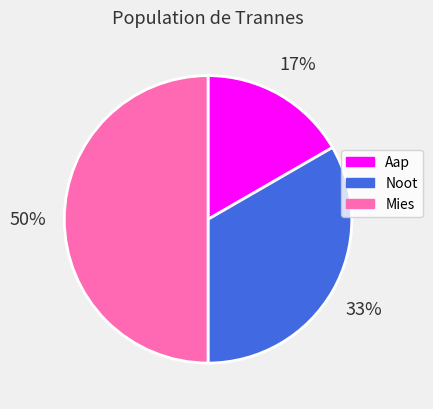

How many slices are in this pie chart?

3